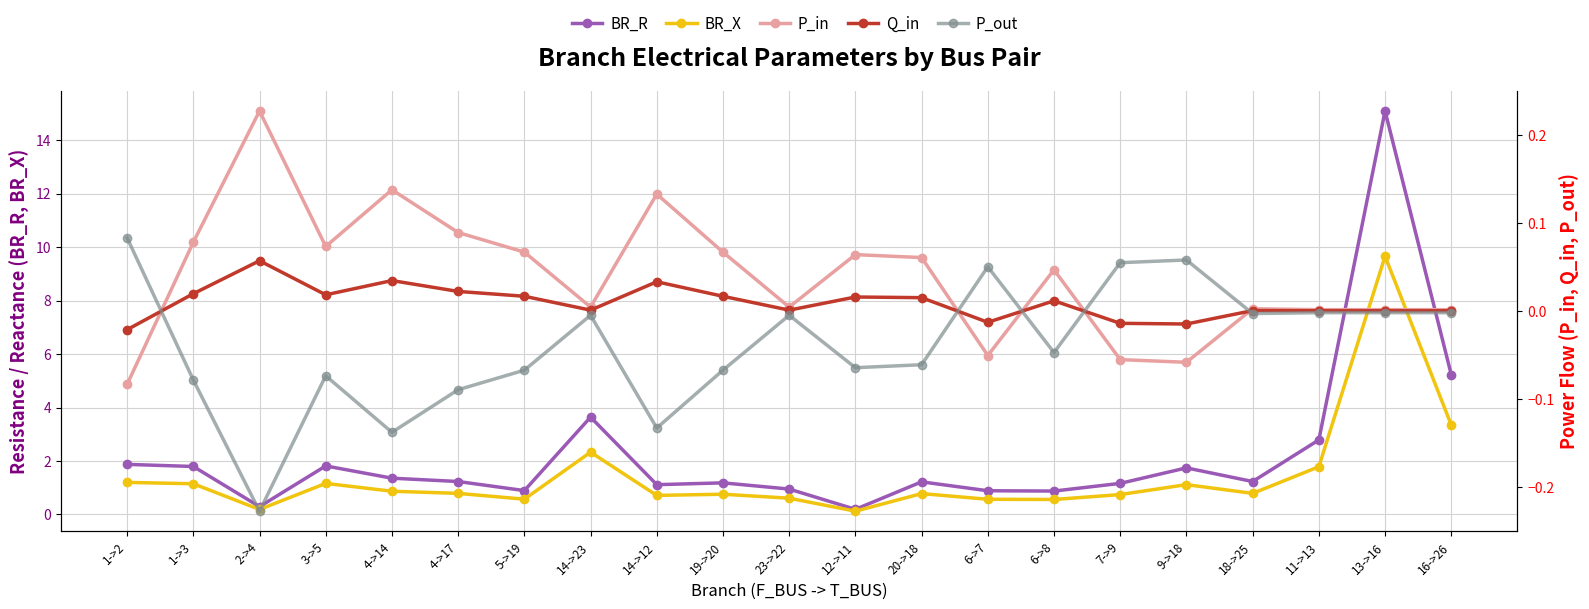

True or false: BR_R and P_out cross at least once.

False